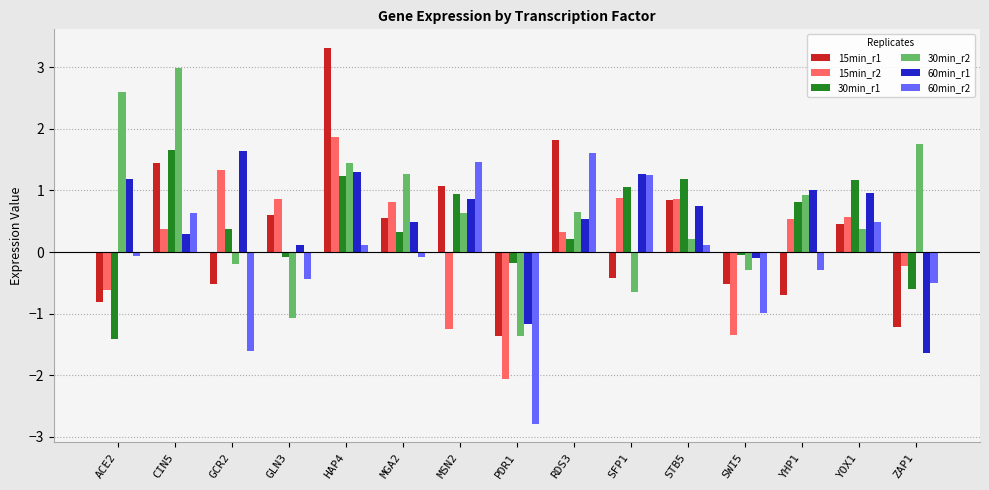

What is the total value across all series at SFP1?

3.4